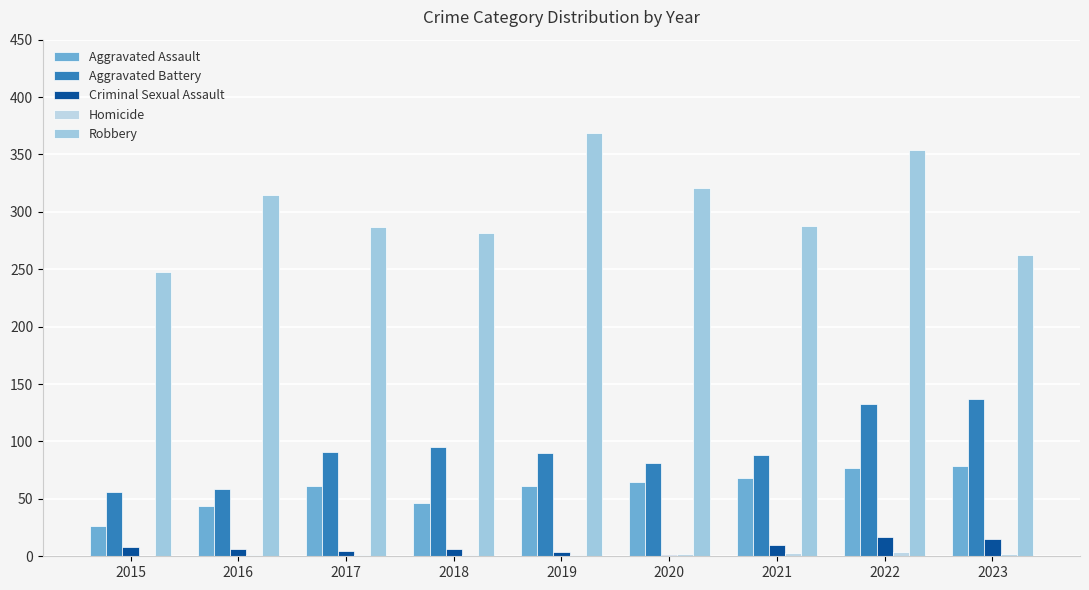

At which category does the chart reach its peak across all series?

2019